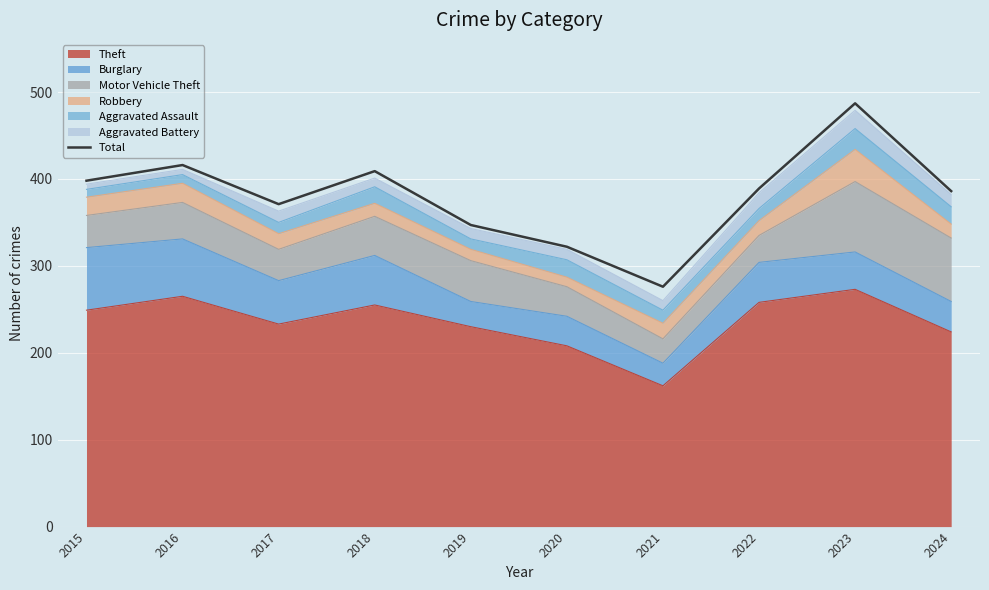

What is the value of the 1st point from the left?

398